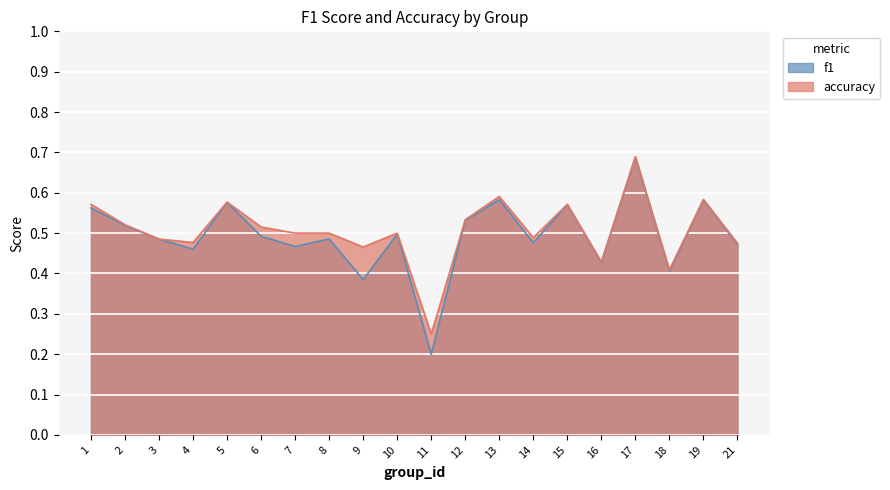

Reading left to right, what are all the values shown in this chart?

f1: 1=0.6	2=0.5	3=0.5	4=0.5	5=0.6	6=0.5	7=0.5	8=0.5	9=0.4	10=0.5	11=0.2	12=0.5	13=0.6	14=0.5	15=0.6	16=0.4	17=0.7	18=0.4	19=0.6	21=0.5
accuracy: 1=0.6	2=0.5	3=0.5	4=0.5	5=0.6	6=0.5	7=0.5	8=0.5	9=0.5	10=0.5	11=0.2	12=0.5	13=0.6	14=0.5	15=0.6	16=0.4	17=0.7	18=0.4	19=0.6	21=0.5